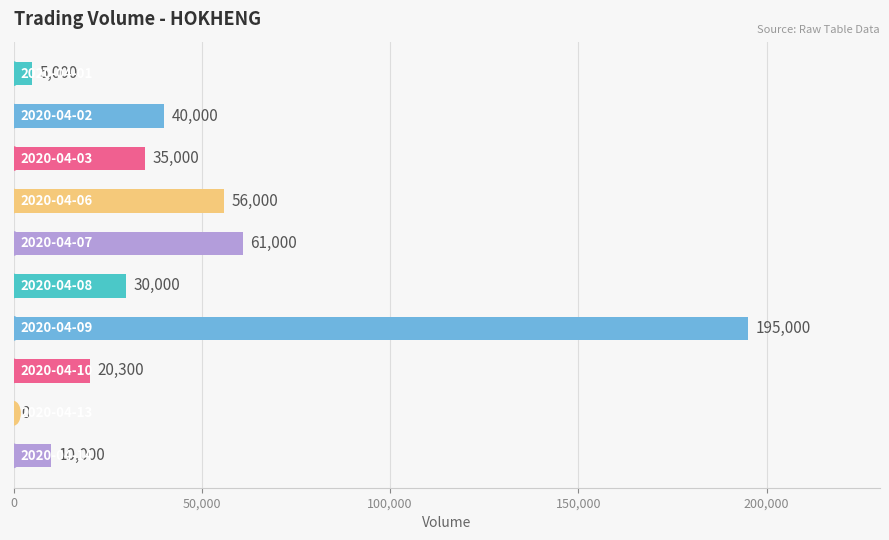

Count the number of data series in this chart.

1